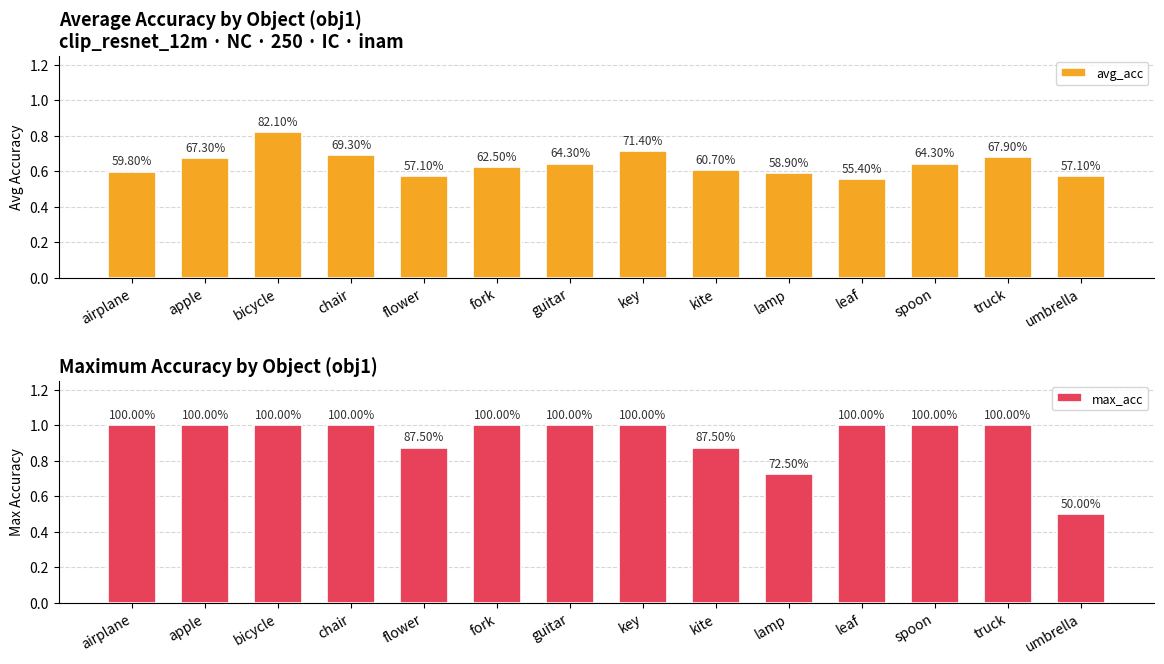

What is the label of the 13th bar from the left?

truck